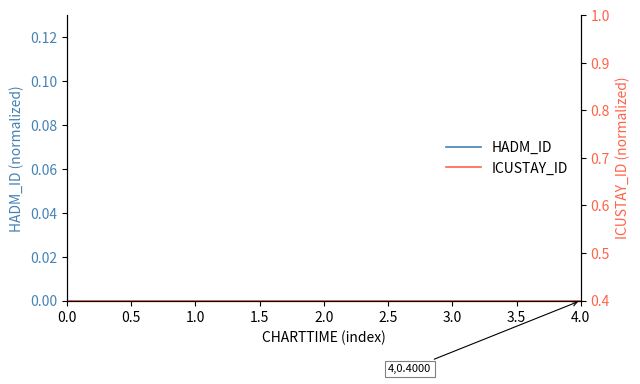

Reading left to right, extract all data points from this chart.

HADM_ID: 0.0	0.0	0.0	0.0	0.0
ICUSTAY_ID: 0.4	0.4	0.4	0.4	0.4